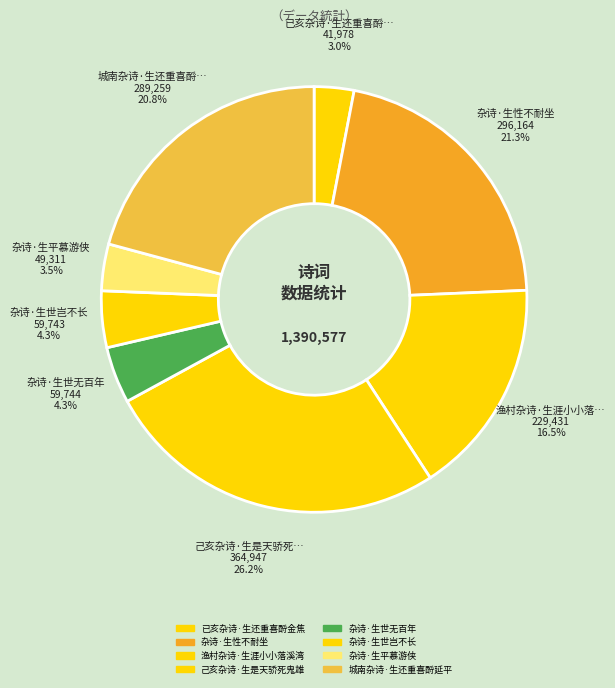

Which has a higher value, 杂诗·生性不耐坐 or 已亥杂诗·生还重喜酹金焦?

杂诗·生性不耐坐